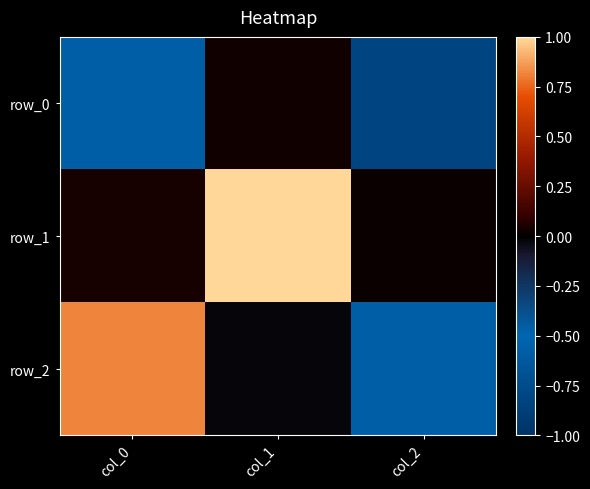

What is the highest value of the row_2 series?

0.8